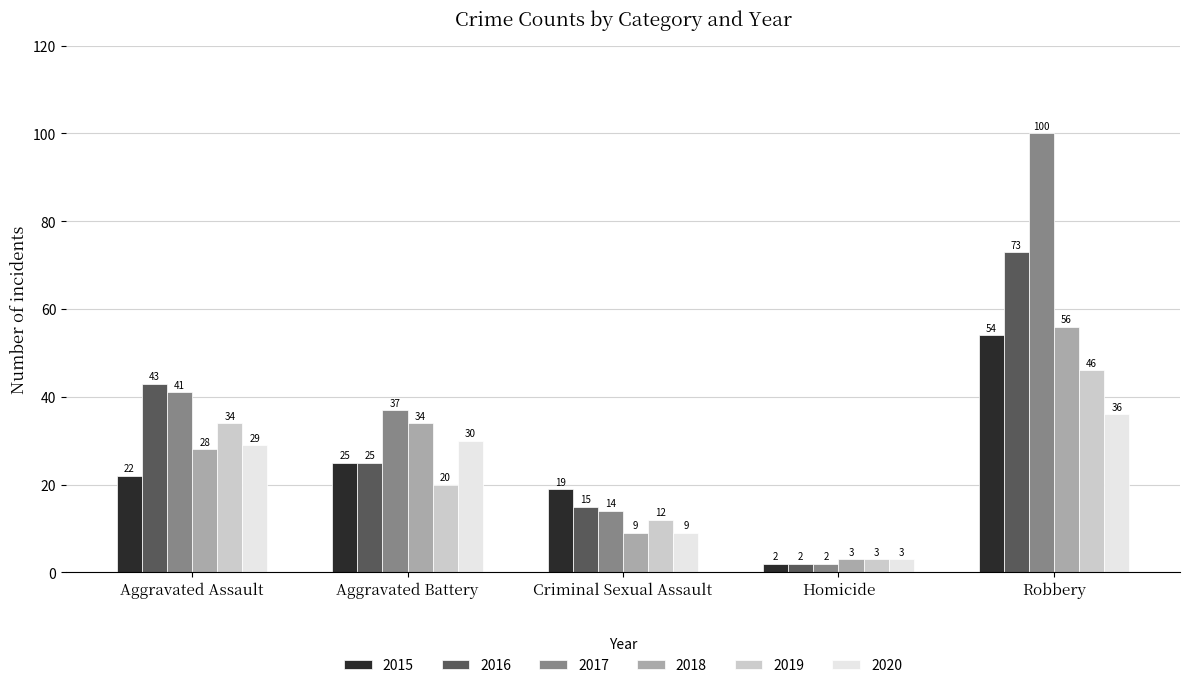

What is the total value across all series at Aggravated Battery?

171